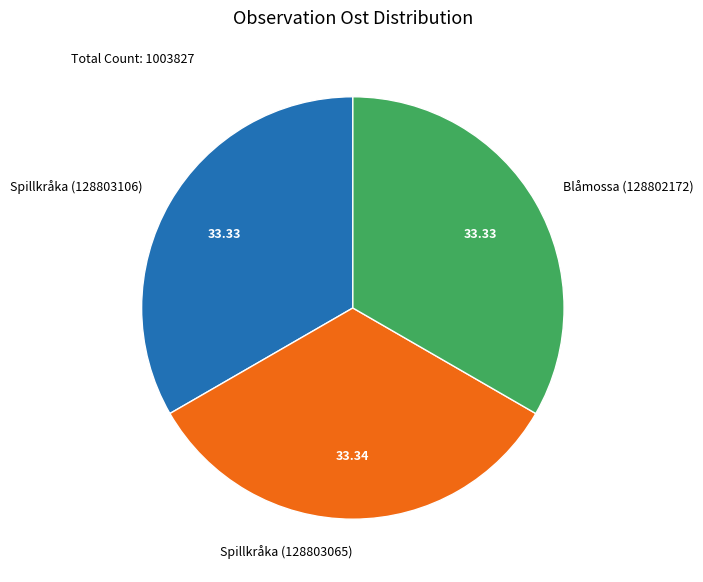

Is the sum of Spillkråka (128803065) and Blåmossa (128802172) greater than half?

Yes